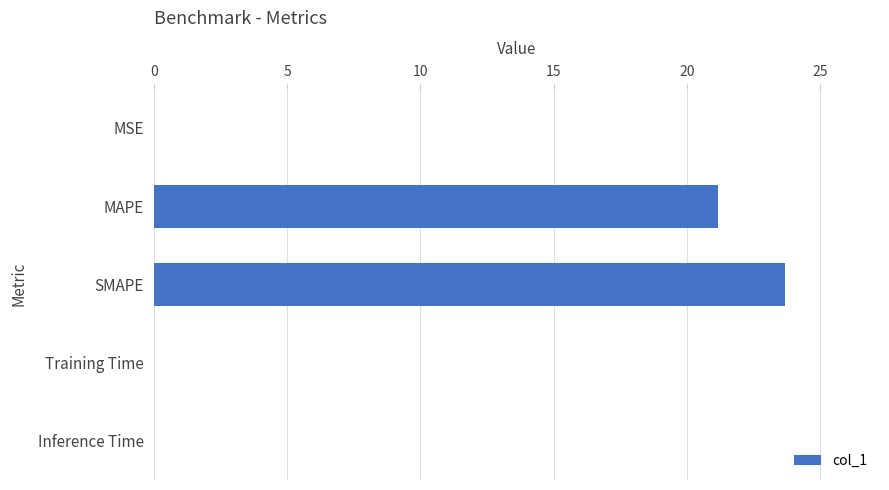

How many distinct data groups are displayed?

1